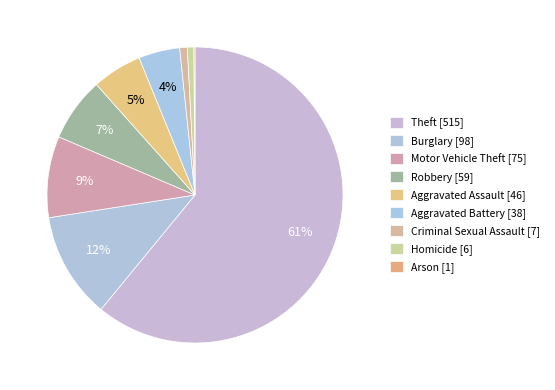

The Theft slice represents 53% of the pie. True or false?

False